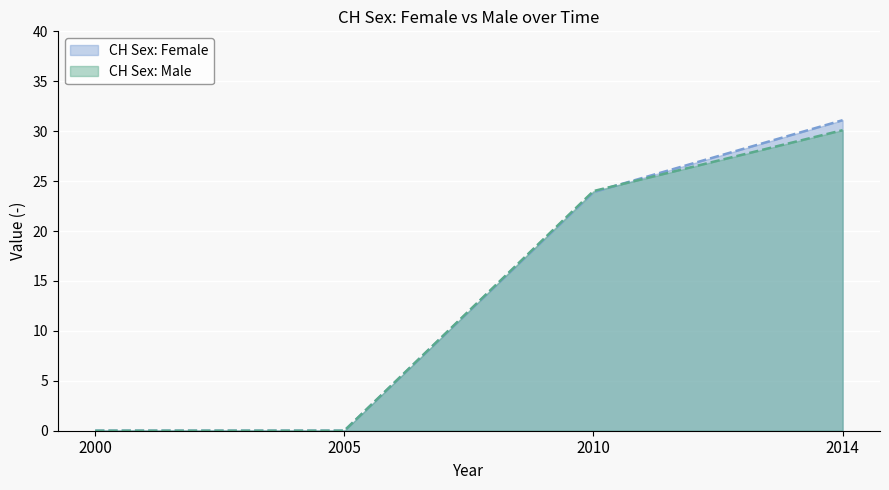

True or false: CH Sex: Male has more than 0 interior local peaks.

False